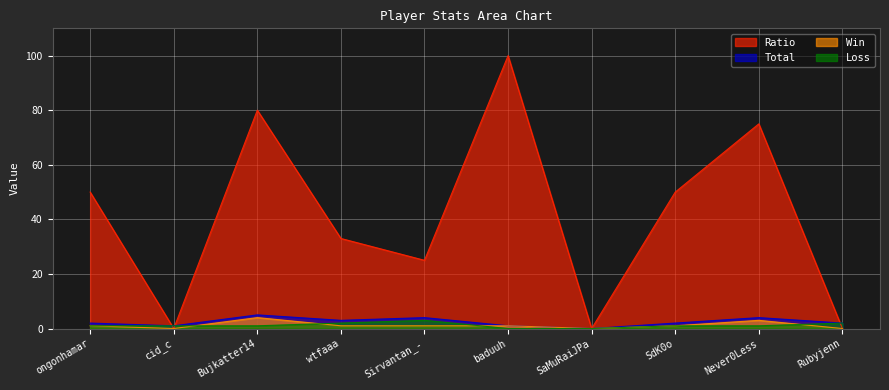

True or false: Total and Win cross at least once.

False